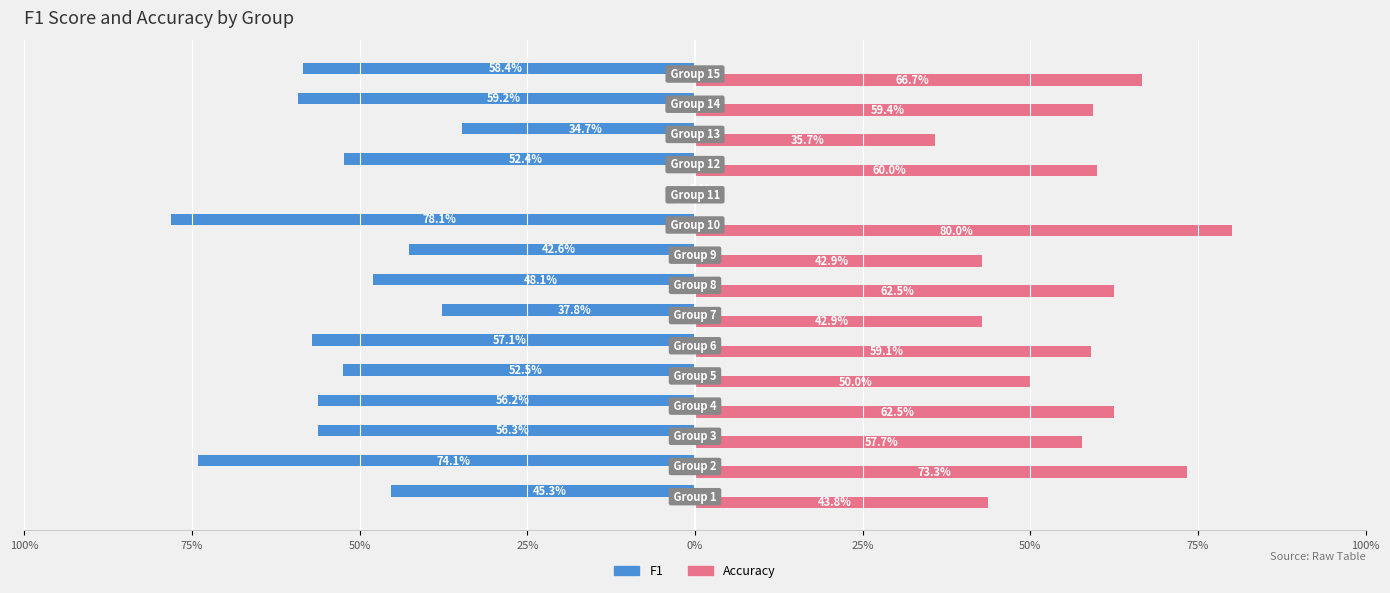

What is the average value of the F1 series?

-0.5